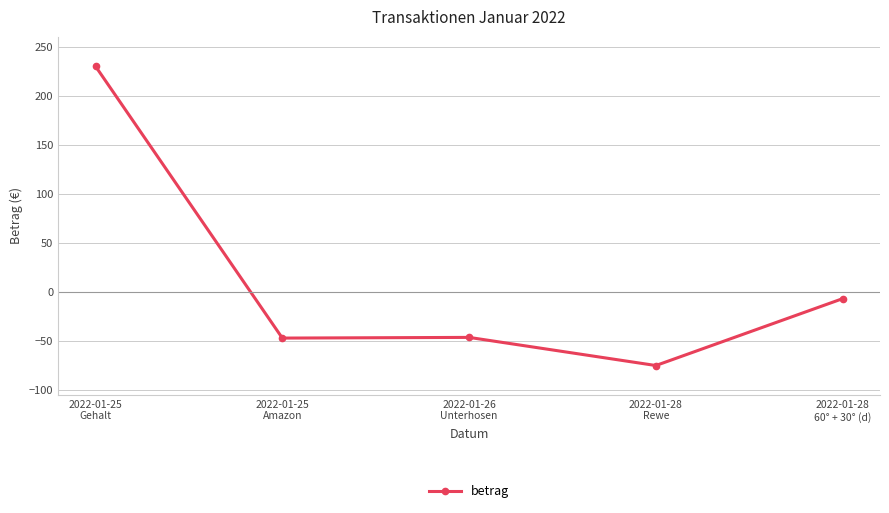

True or false: there are more than 2 points higher than both neighbors.

False